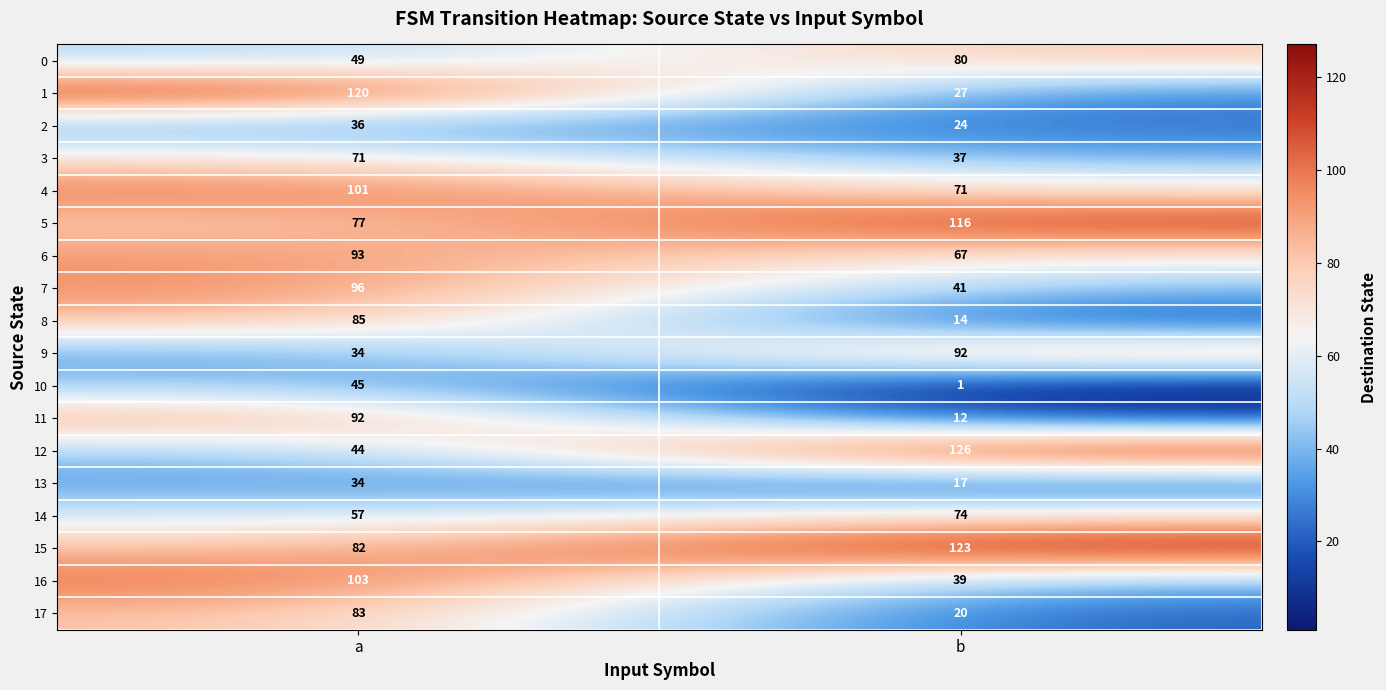

What value does the 10 series have at a, to the nearest 5?

45